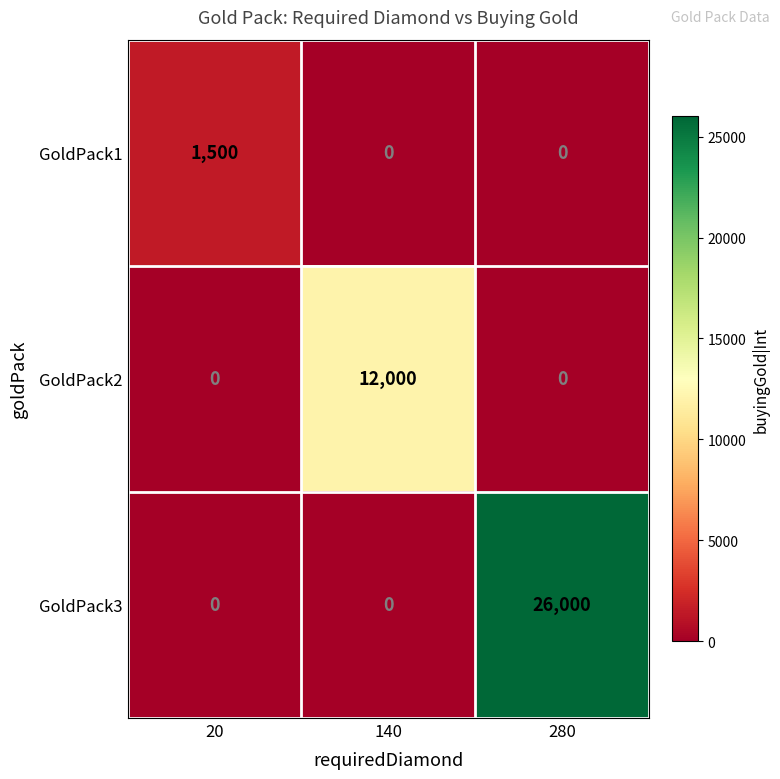

Which series has the widest spread of values?

GoldPack3